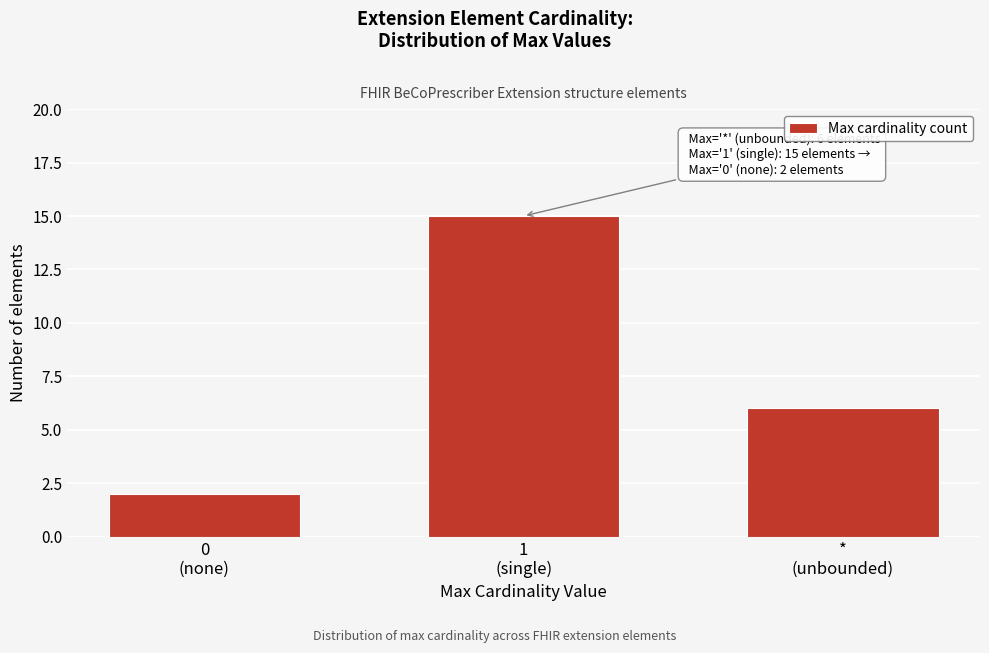

Reading right to left, transcribe all the data shown in this chart.

6	15	2